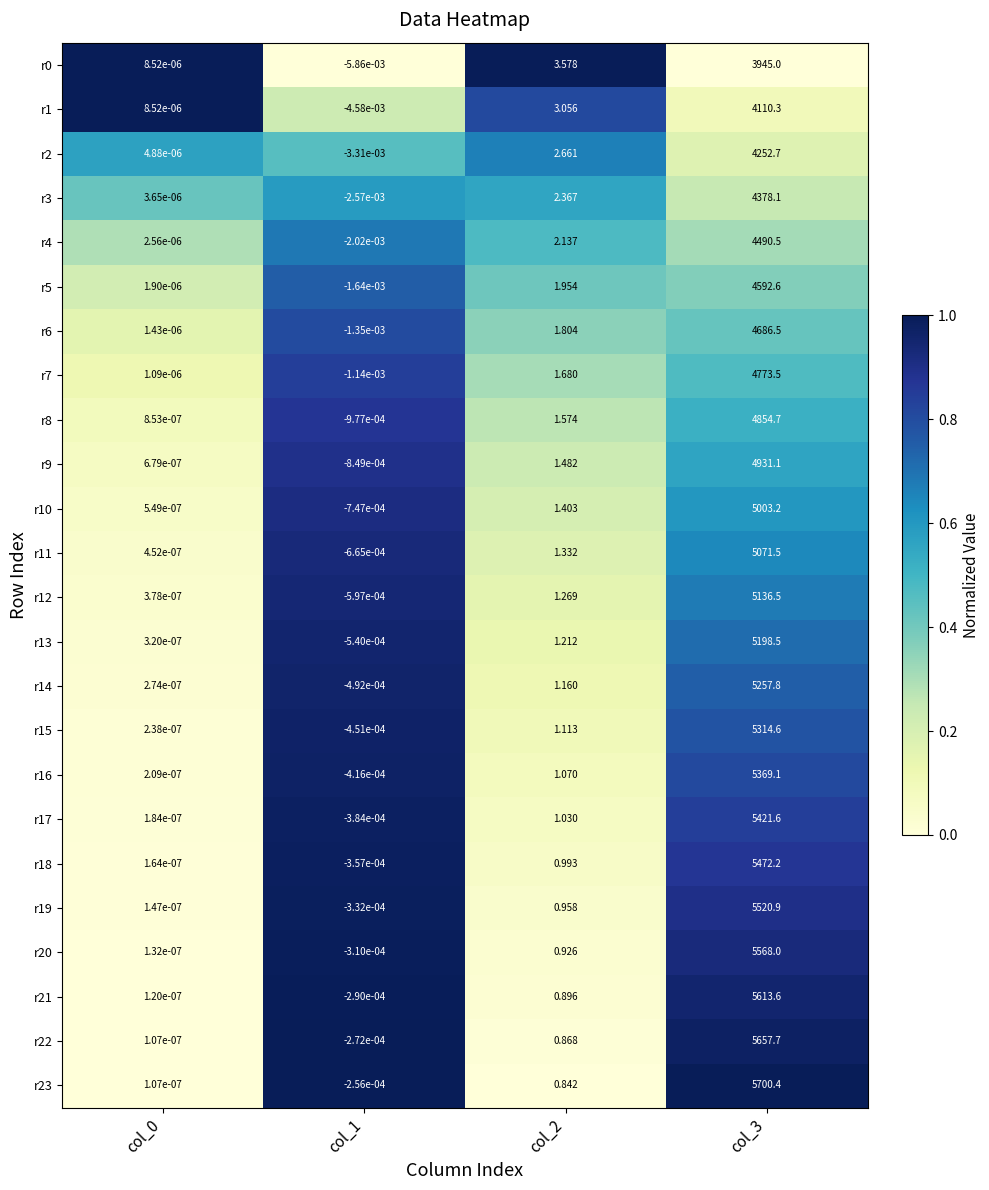

Is the value of r2 at col_1 greater than the value of r3 at col_0?

No